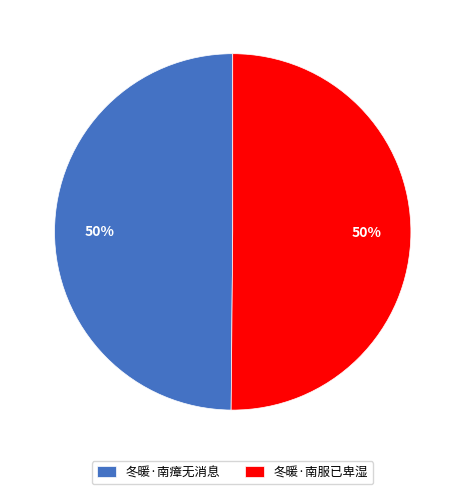

Approximately how many times larger is the value at 冬暖·南服已卑湿 compared to 冬暖·南瘴无消息?

1.0